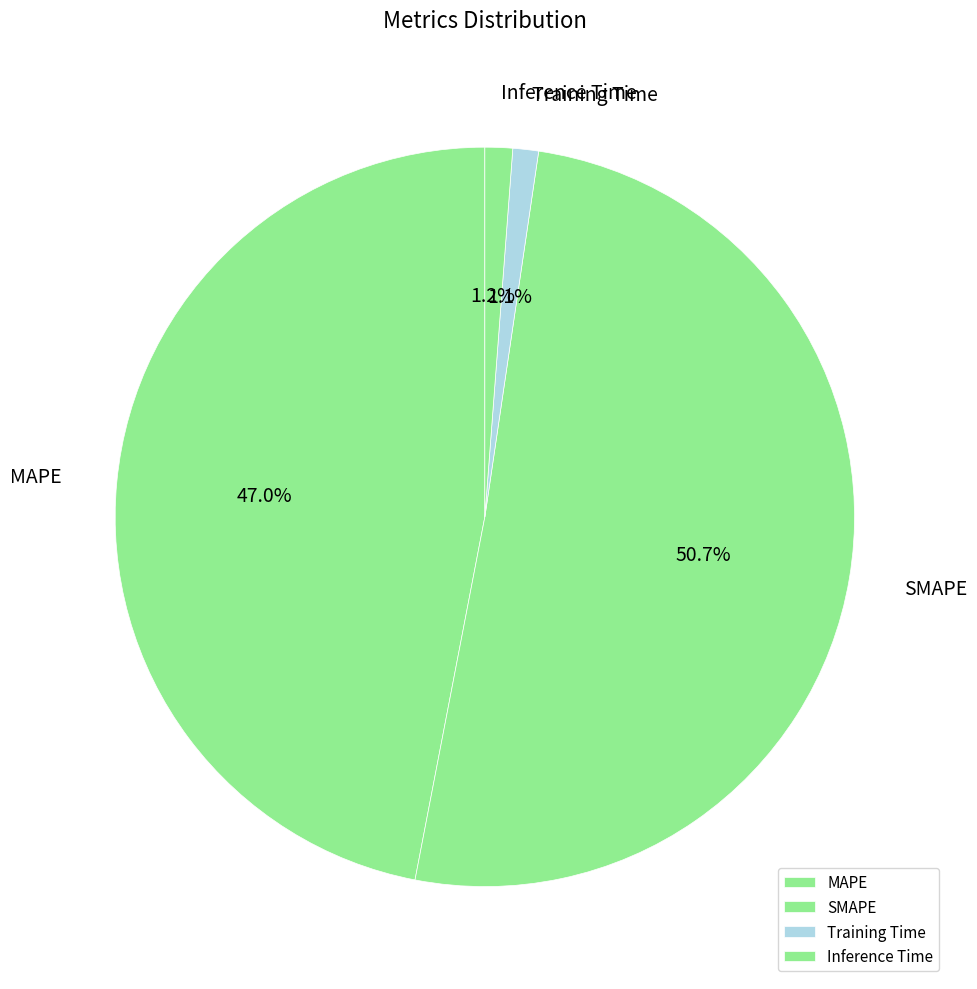

To the nearest percent, what is the difference between the largest and smallest slice percentages?

50%